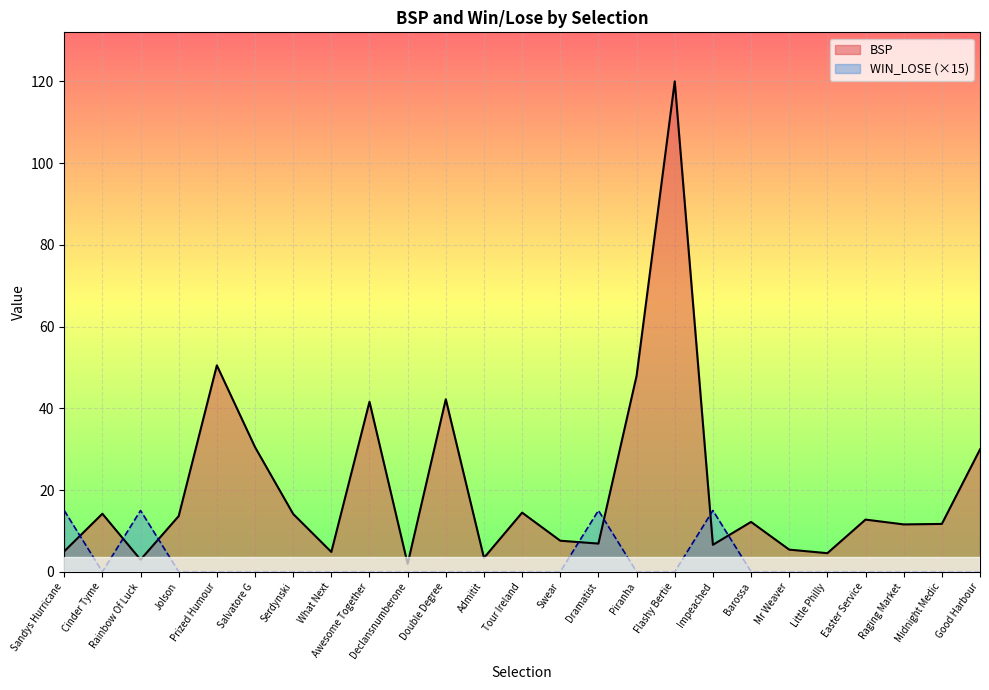

What position from the right is Prized Humour?

21